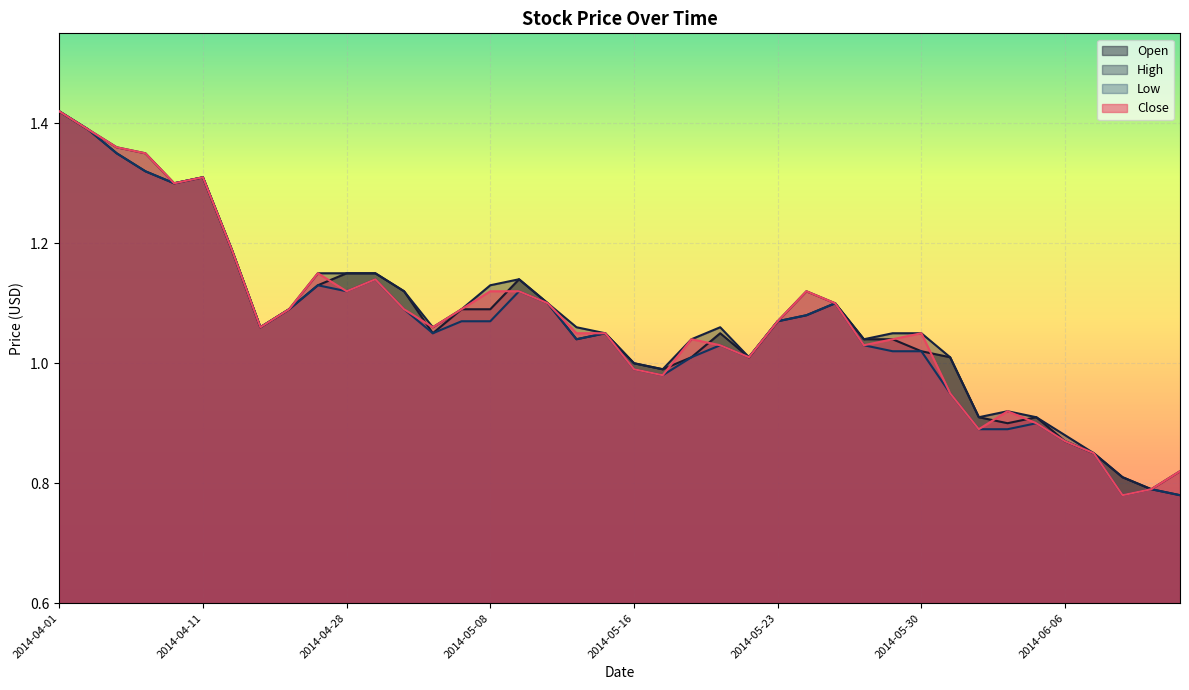

What is the total value across all series at 2014-05-20?

4.1